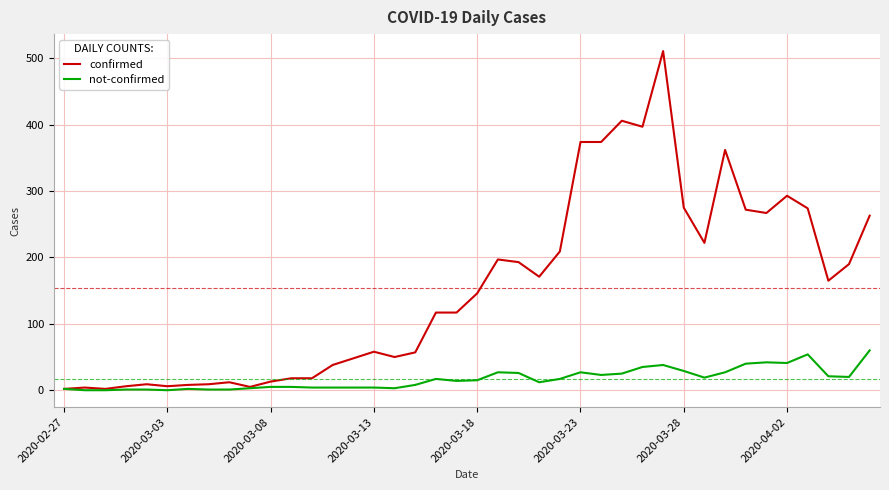

What is the maximum value shown in the chart?

511